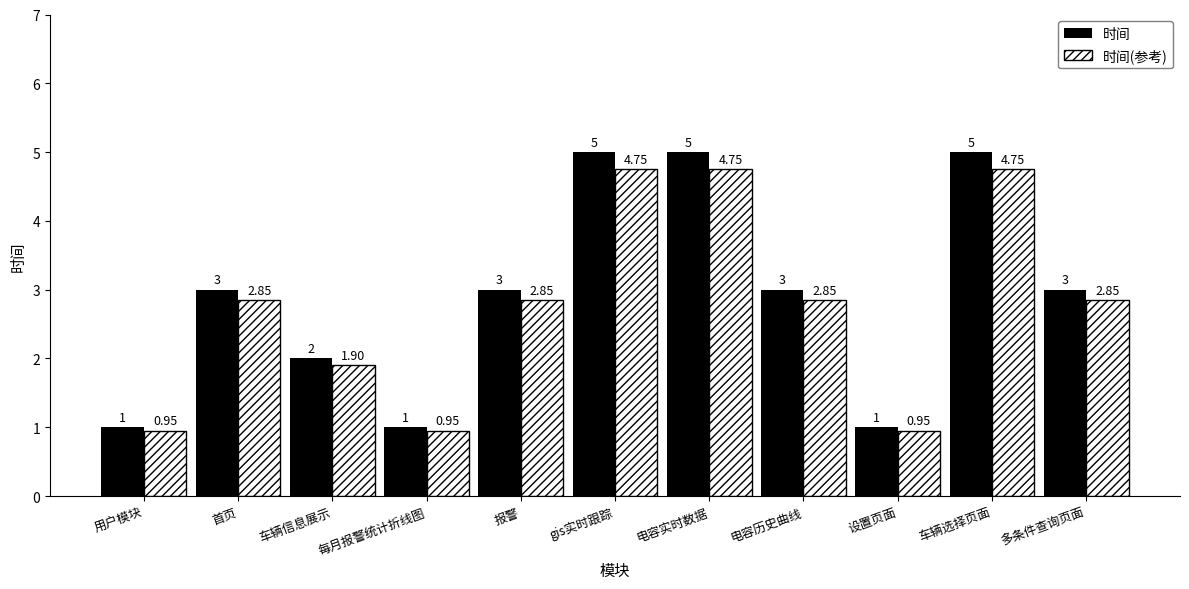

What is the sum of the 时间 values at 车辆选择页面 and 用户模块?

6.0